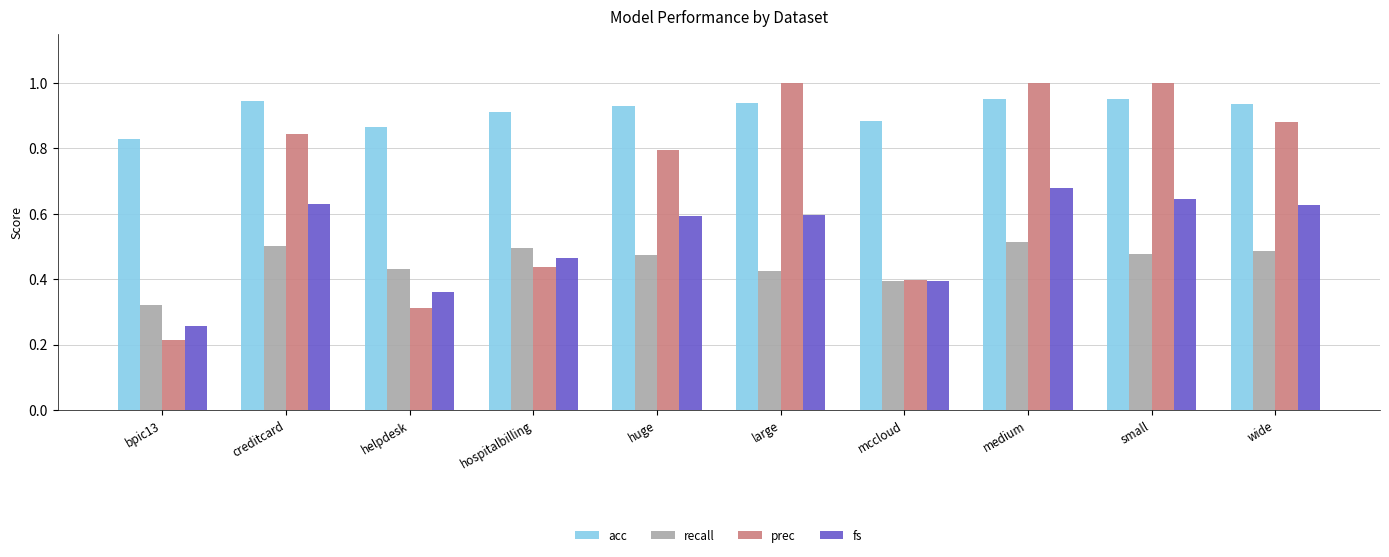

Which series has the largest total across all categories?

acc